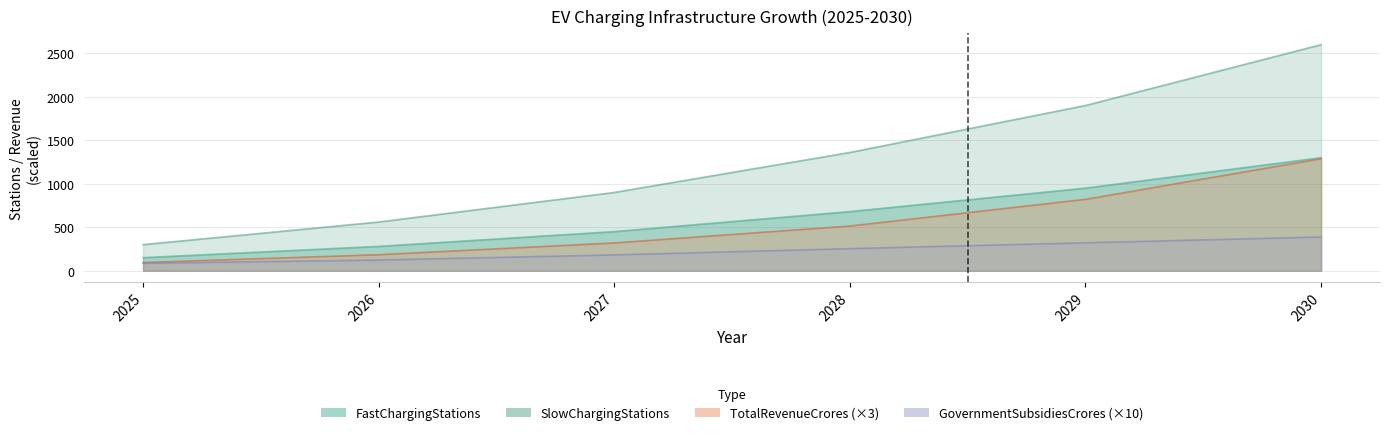

How many data points in TotalRevenueCrores are less than 513?

3